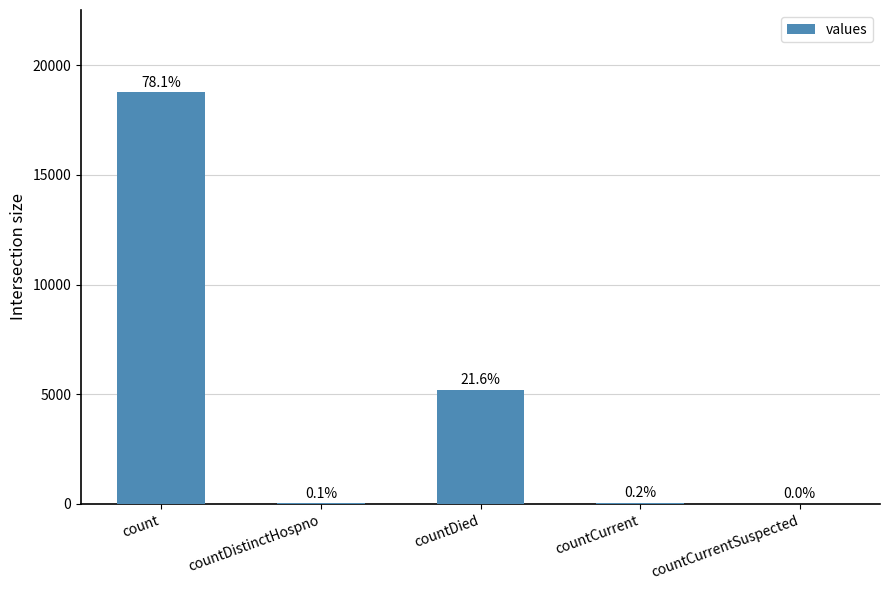

What is the average value?

4805